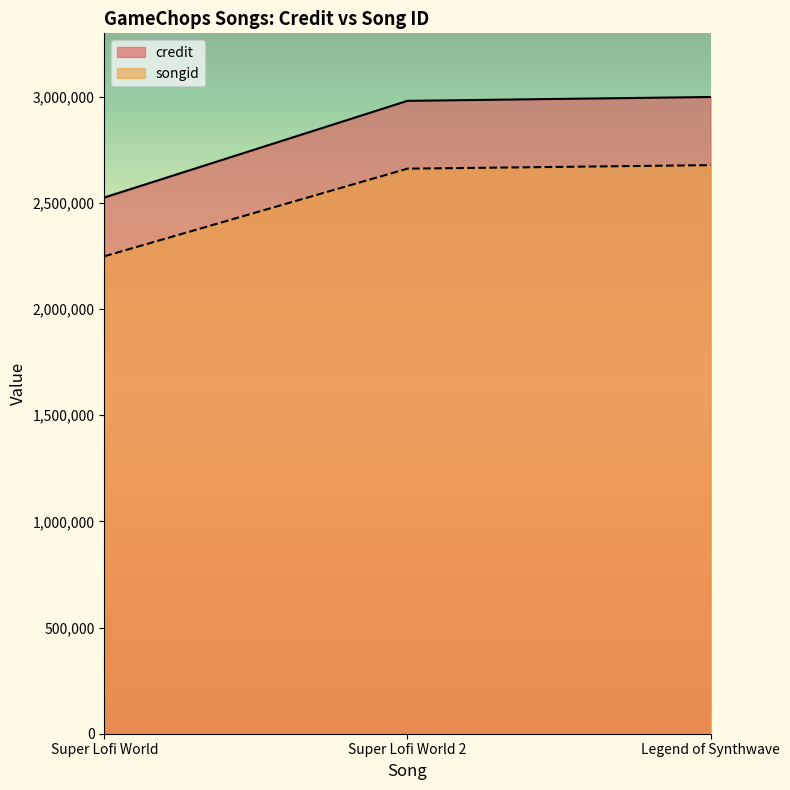

How many lines are shown in the chart?

2